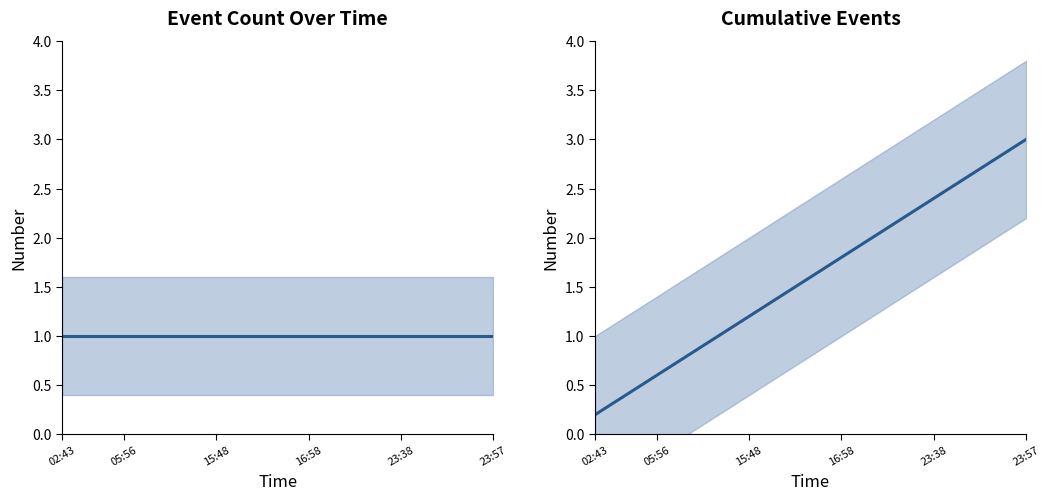

Which series has the largest range (max minus min)?

cumulative